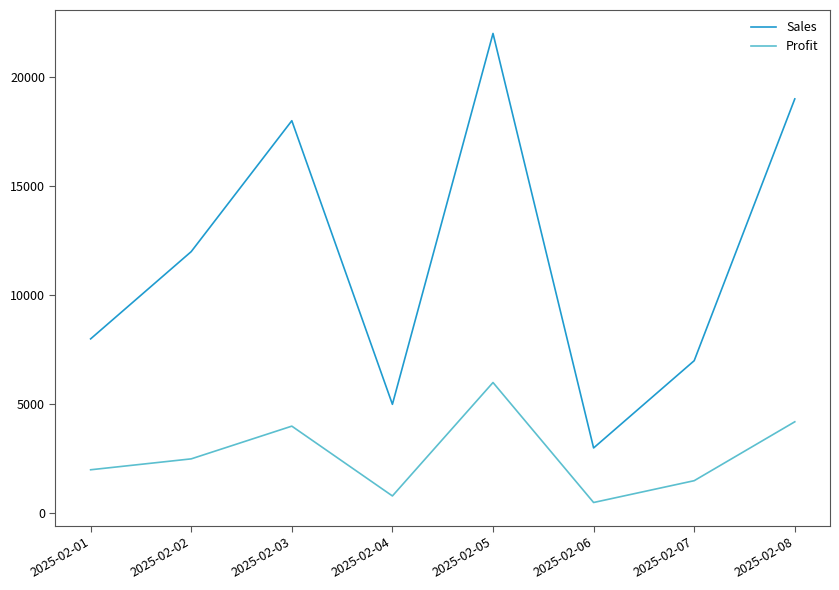

Which category has the highest value across all series?

2025-02-05